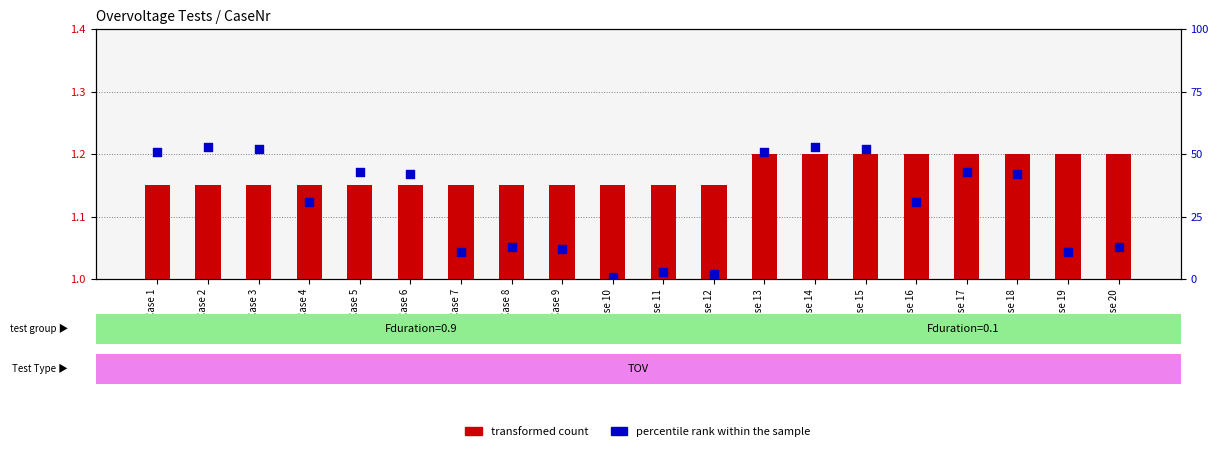

Which series has the largest total across all categories?

percentile rank within the sample